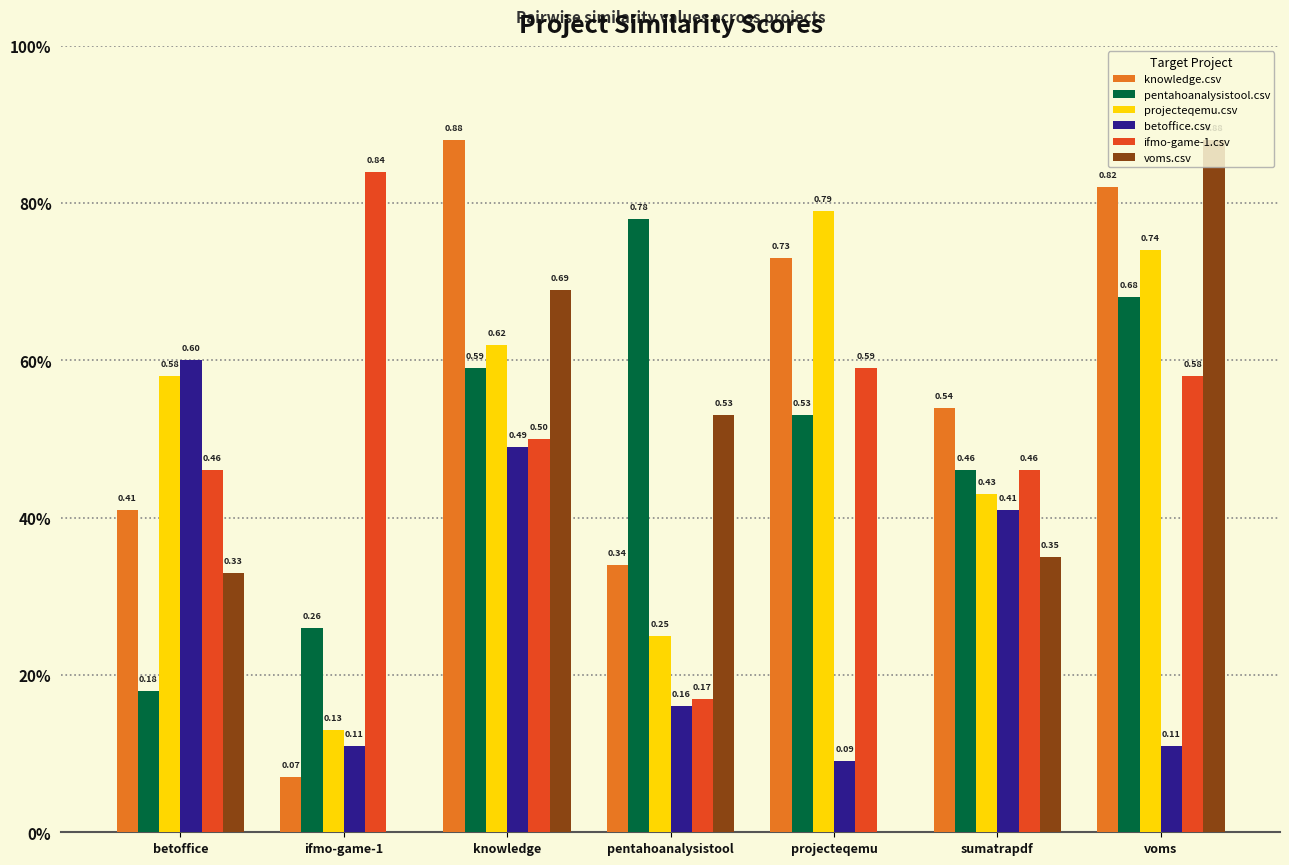

Which category has the lowest value in the projecteqemu.csv series?

ifmo-game-1